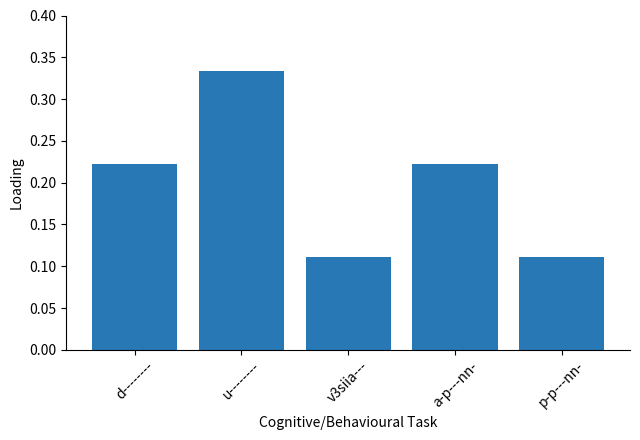

How many values are between 0 and 1?

5